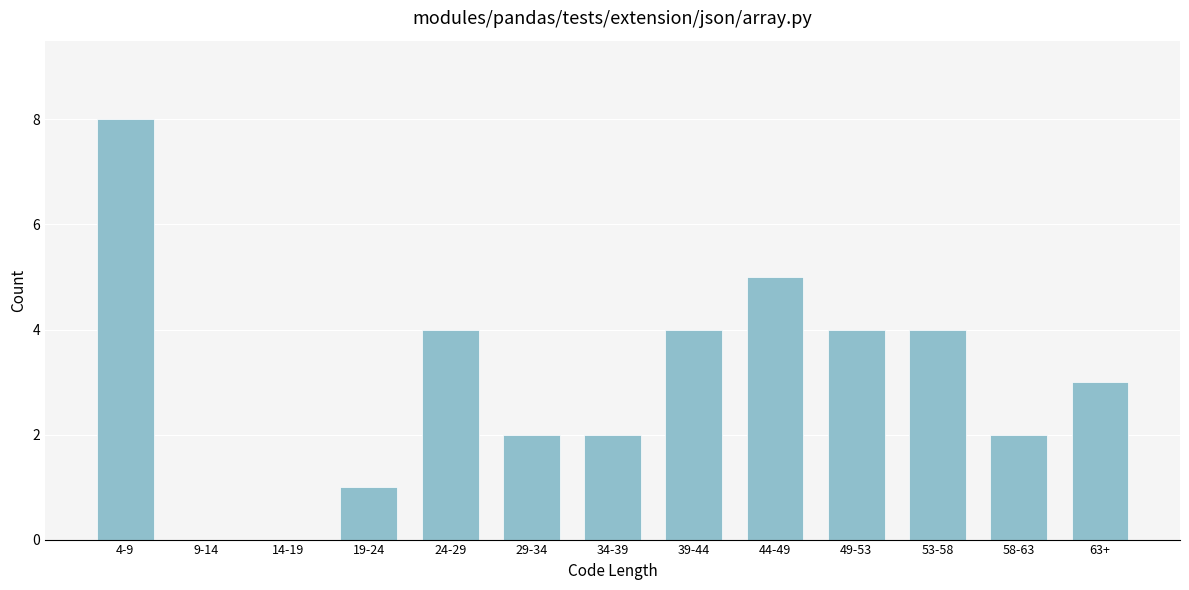

Reading left to right, transcribe all the data shown in this chart.

4-9=8	9-14=0	14-19=0	19-24=1	24-29=4	29-34=2	34-39=2	39-44=4	44-49=5	49-53=4	53-58=4	58-63=2	63+=3